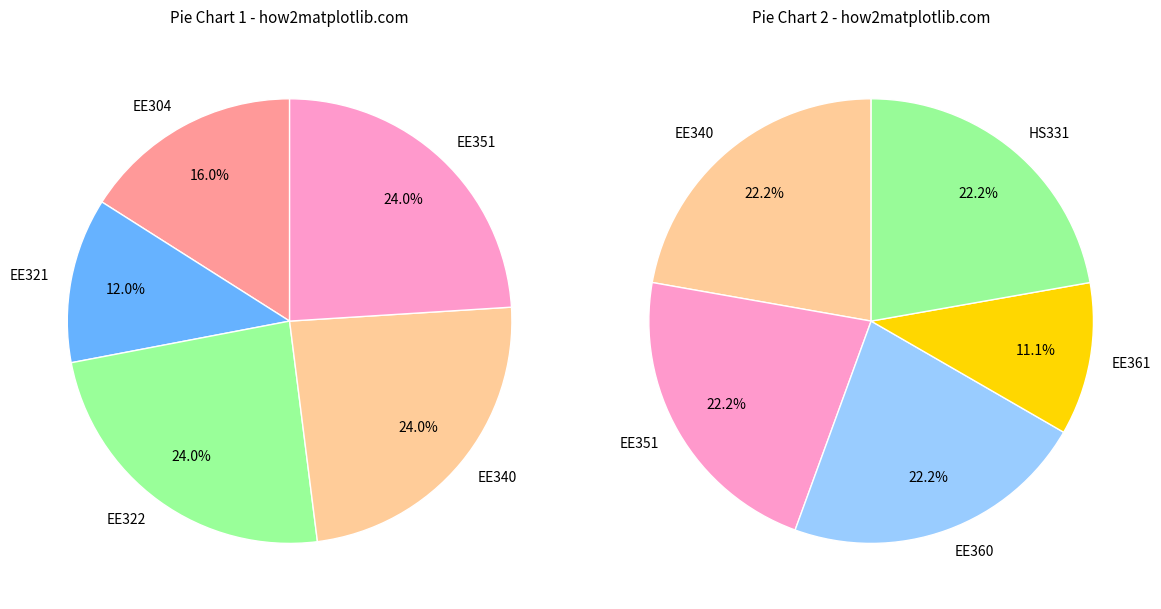

Which slice is the largest?

EE322